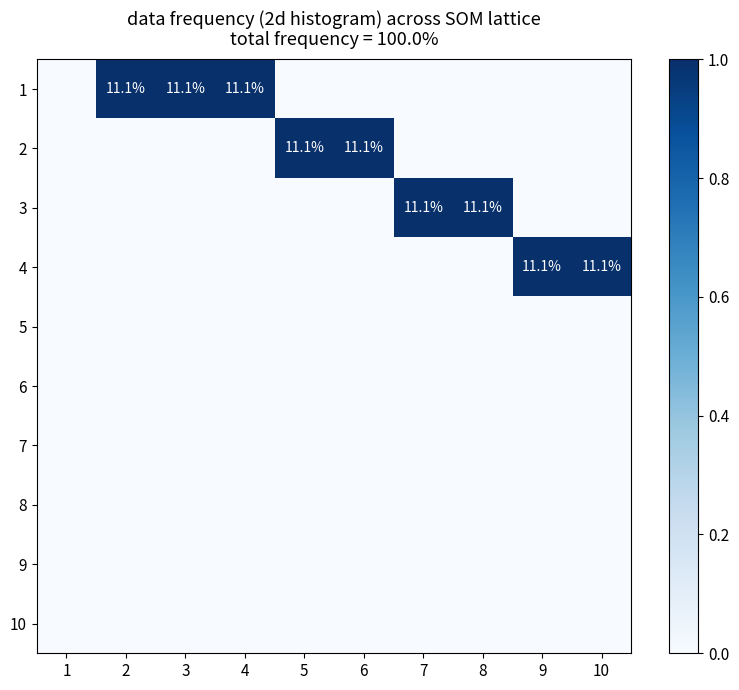

Which series has the largest total across all categories?

1